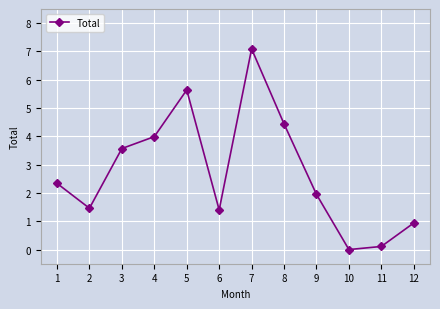

What is the average value?

2.7